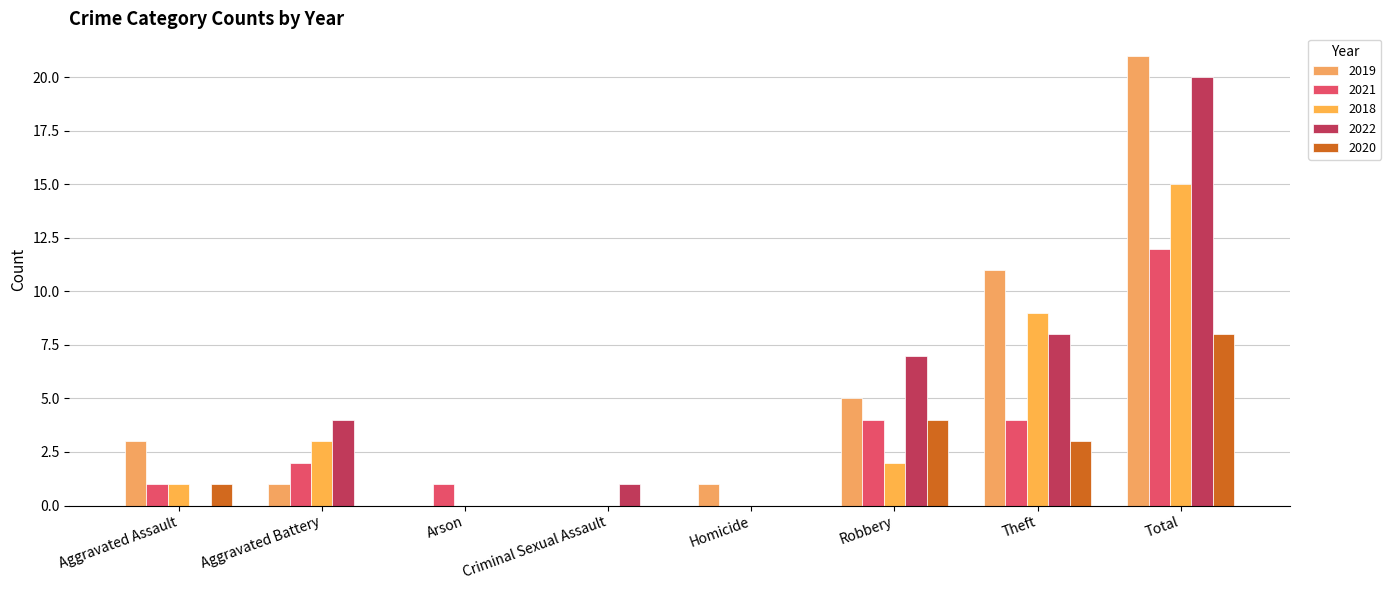

At which label is 2019 closest to 10?

Theft